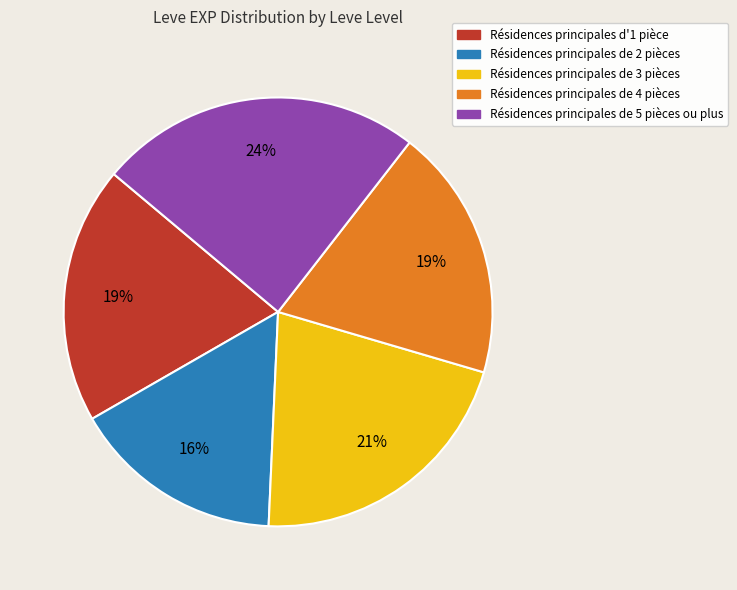

Is there any slice that represents more than half of the pie?

No